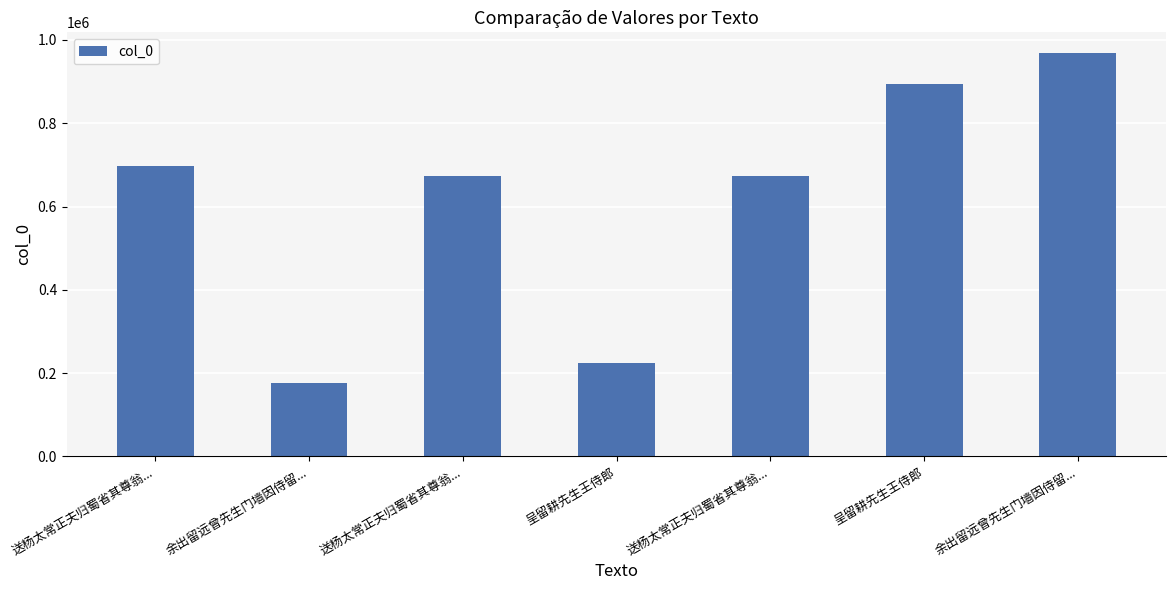

What is the difference between the maximum and minimum values?

794347